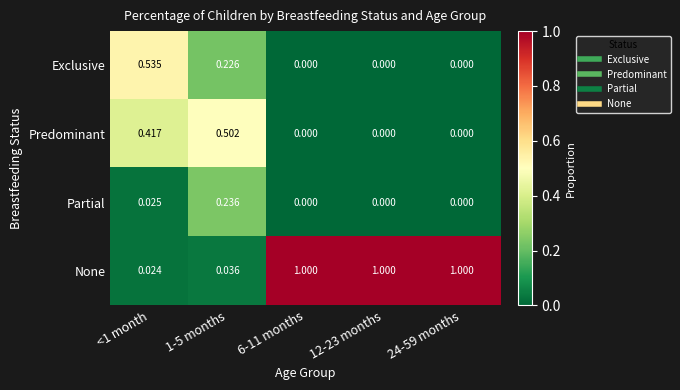

At <1 month, list the series in order from largest to smallest.

Exclusive, Predominant, Partial, None